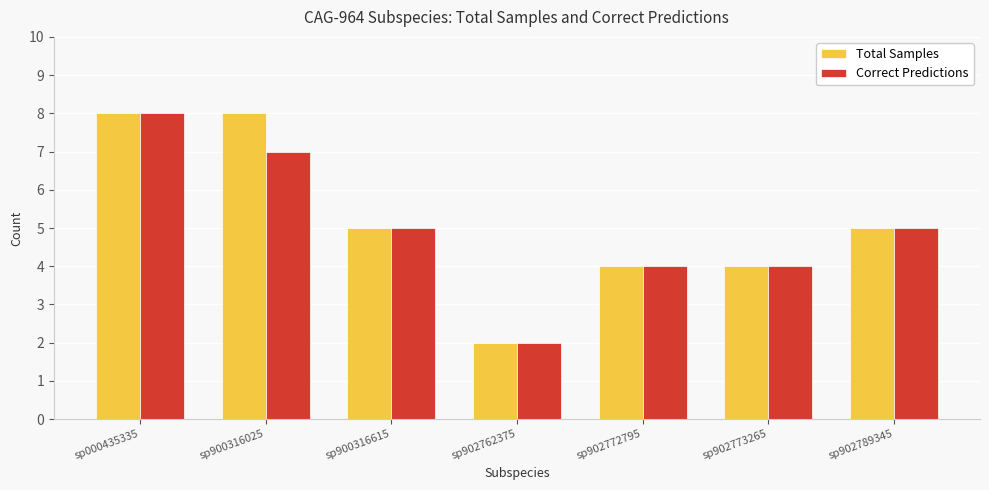

Reading left to right, what are all the values shown in this chart?

Total Samples: sp000435335=8	sp900316025=8	sp900316615=5	sp902762375=2	sp902772795=4	sp902773265=4	sp902789345=5
Correct Predictions: sp000435335=8	sp900316025=7	sp900316615=5	sp902762375=2	sp902772795=4	sp902773265=4	sp902789345=5